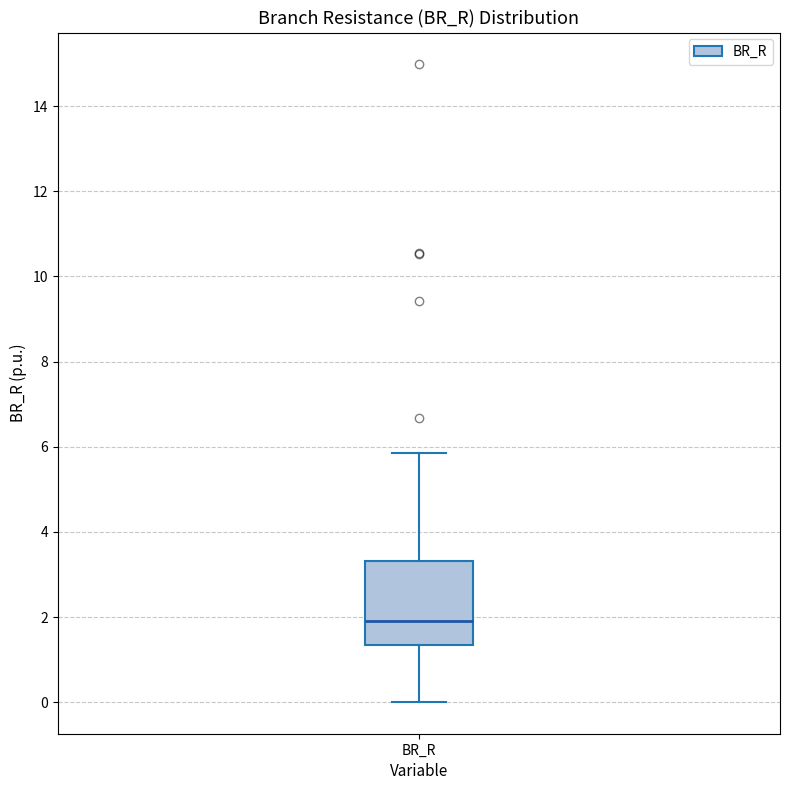

Where does the upper whisker of the box for BR_R end on the y-axis? The values are not printed on the chart, so give them approximately, as read against the axis.

5.8